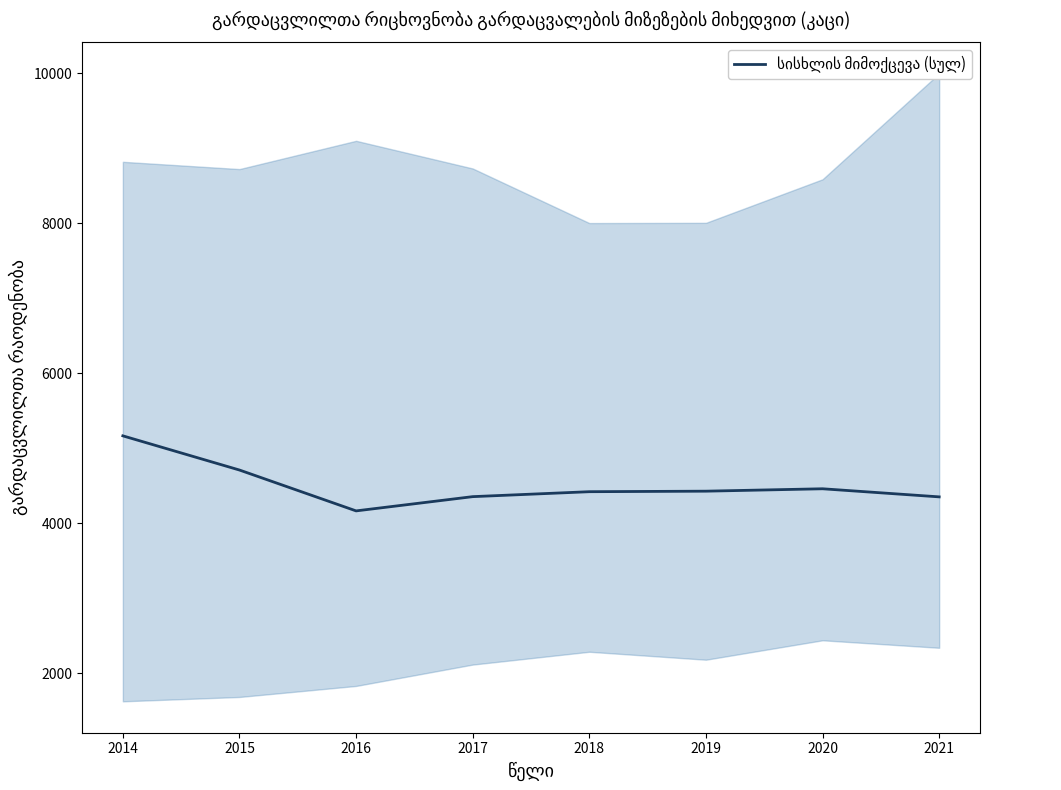

Reading right to left, list all the values displayed in this chart.

2021=4353	2020=4461	2019=4429	2018=4422	2017=4356	2016=4166	2015=4711	2014=5167